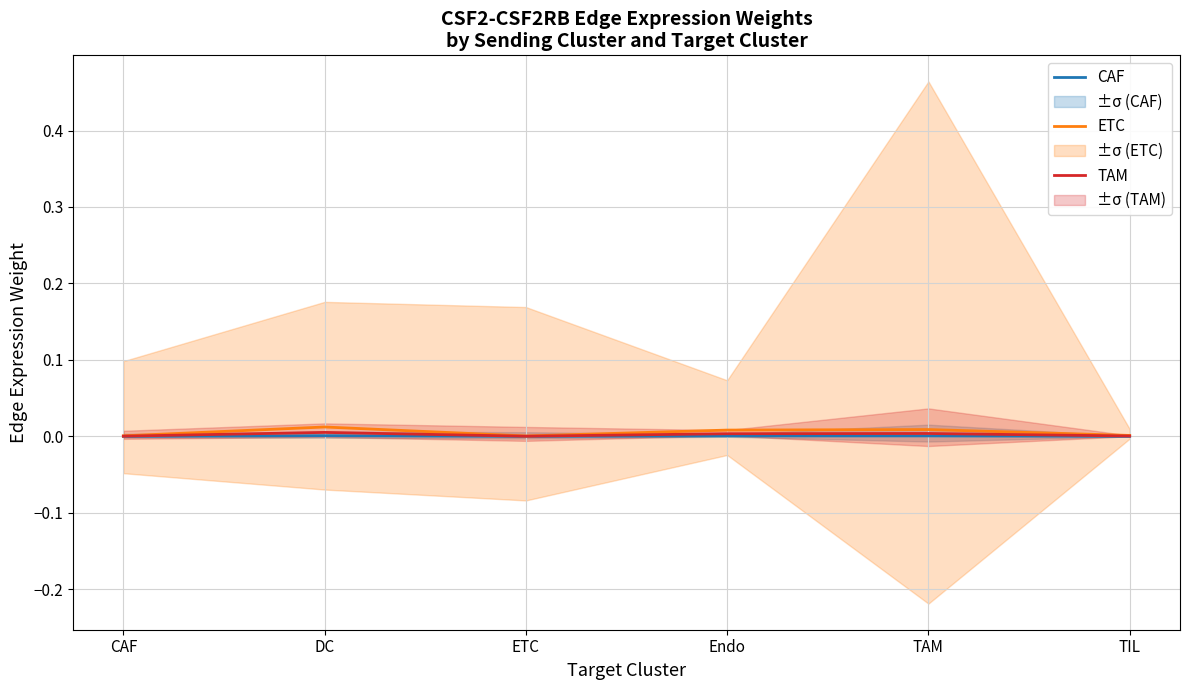

True or false: TAM has more than 2 points higher than both neighbors.

False